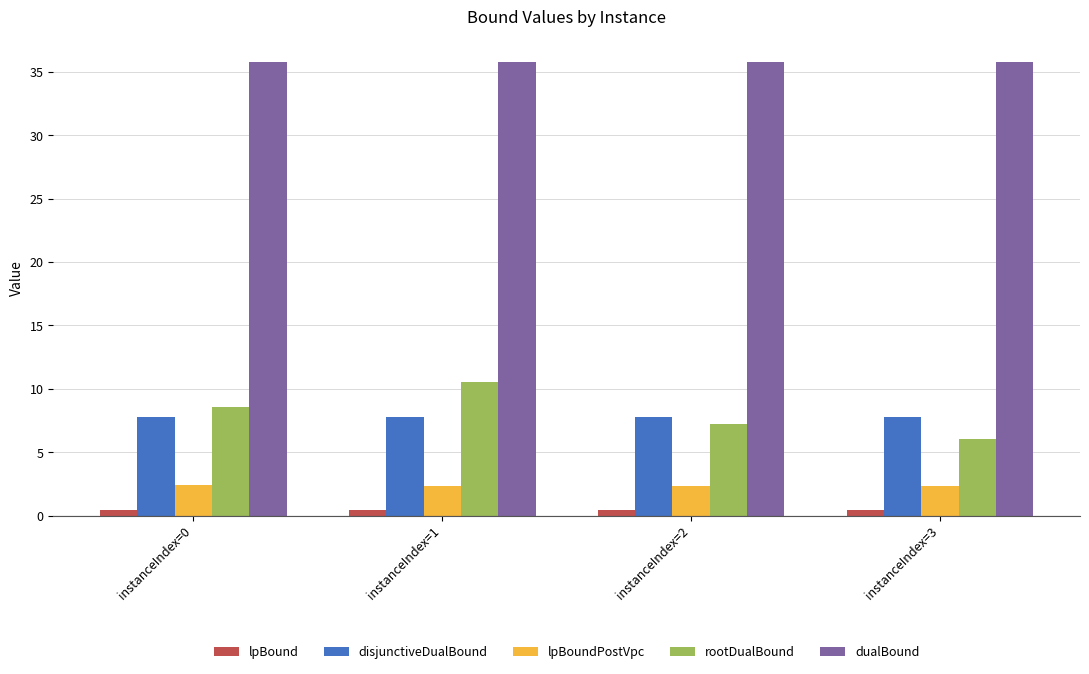

What value does the rootDualBound series have at instanceIndex=2?

7.2